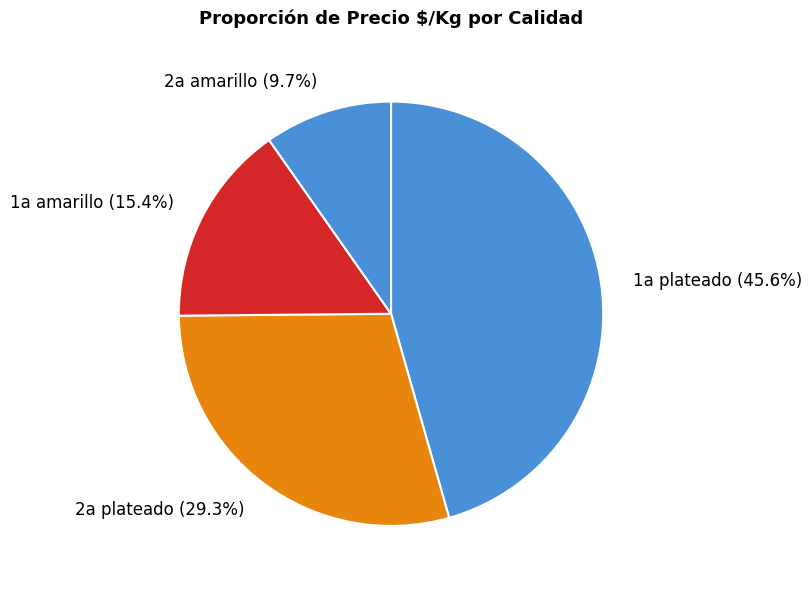

How many segments does this pie chart have?

4